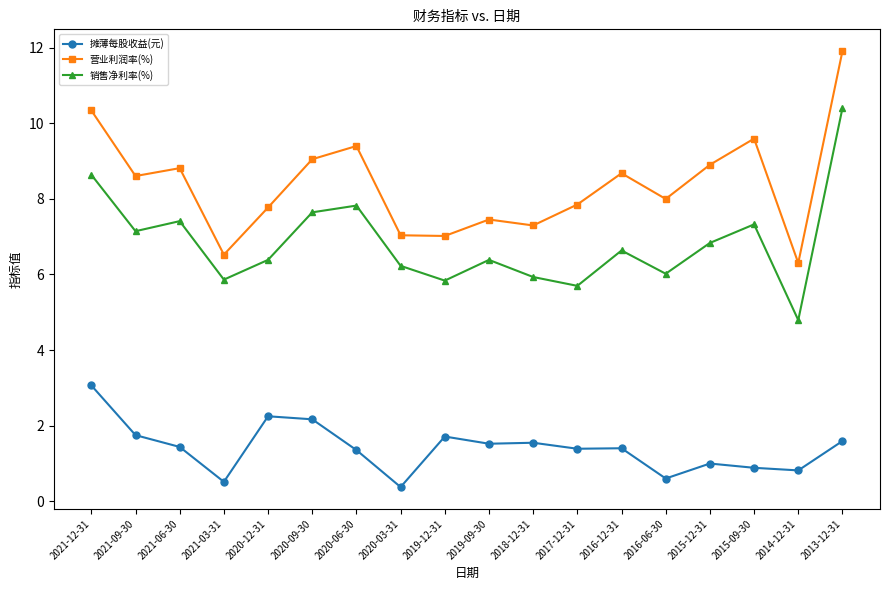

What are all the series names shown in the legend?

摊薄每股收益(元), 营业利润率(%), 销售净利率(%)